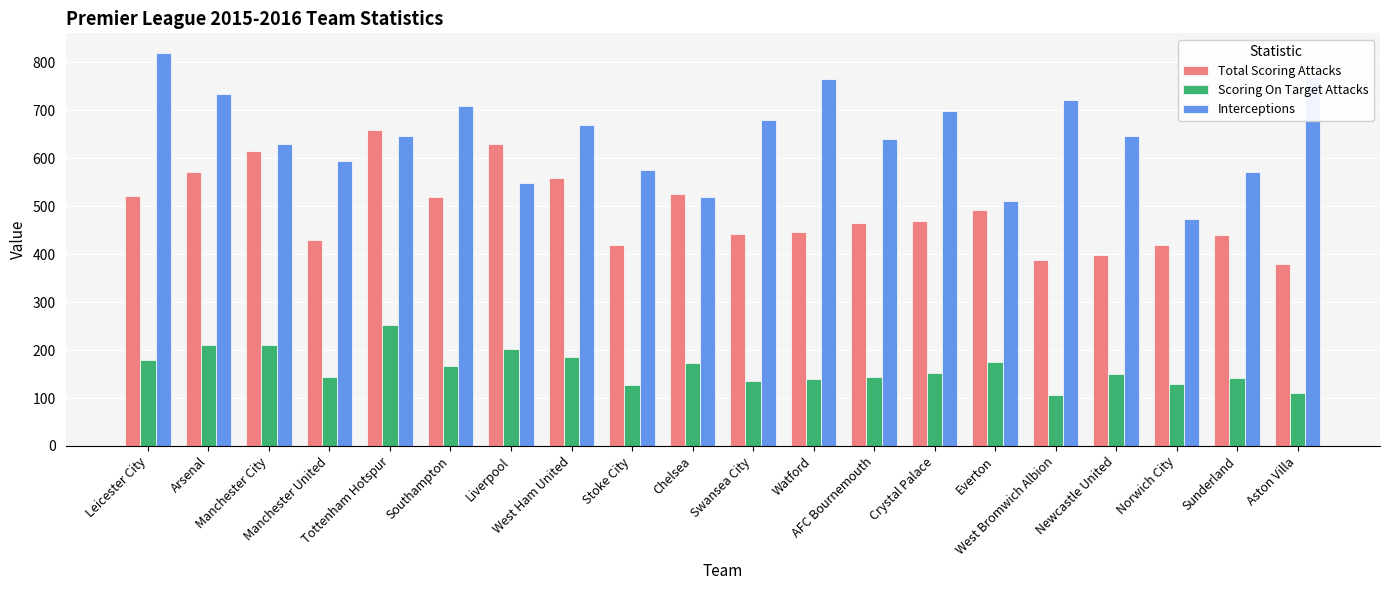

Which series has the largest range (max minus min)?

Interceptions